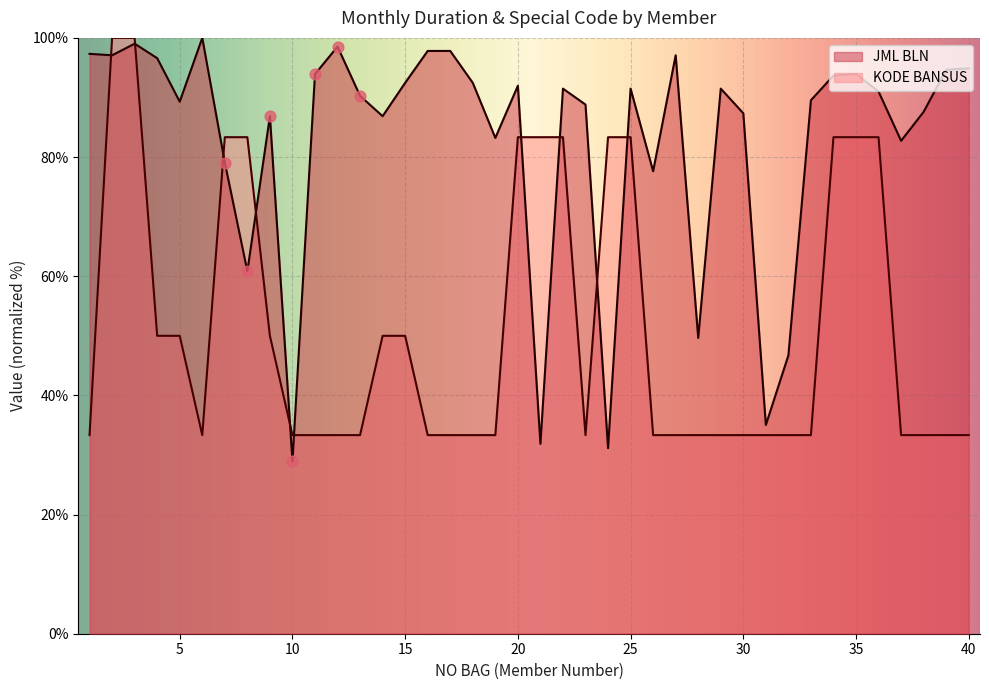

Which series reaches the maximum Y coordinate?

JML BLN